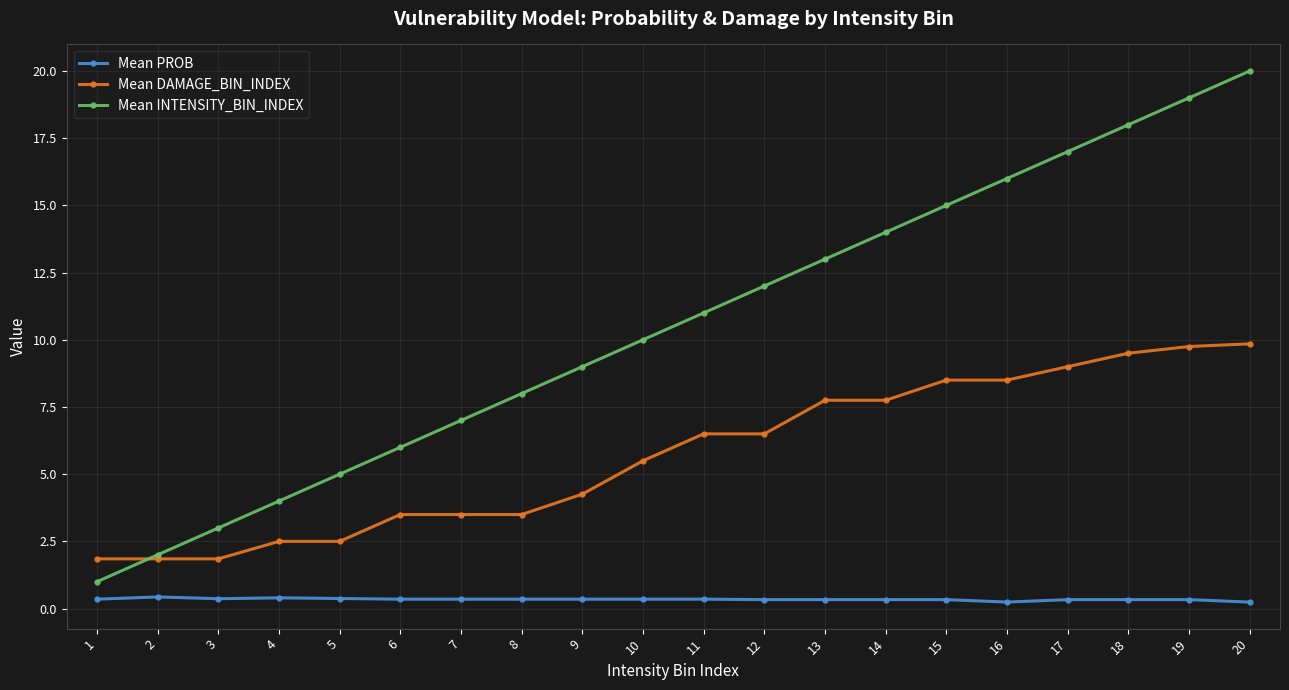

True or false: Mean PROB has more than 1 interior local peaks.

True